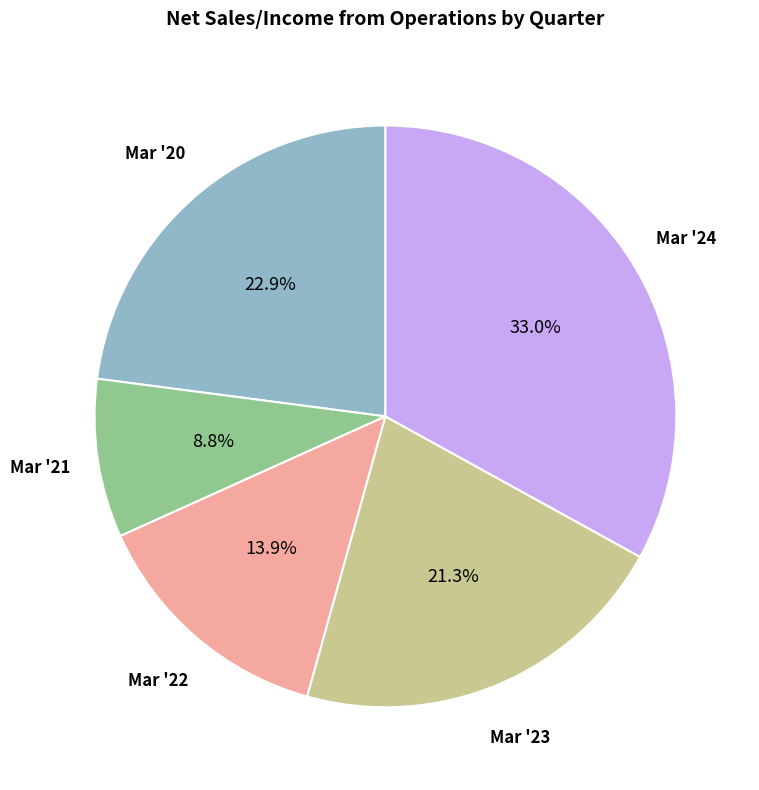

Does any single category account for the majority?

No